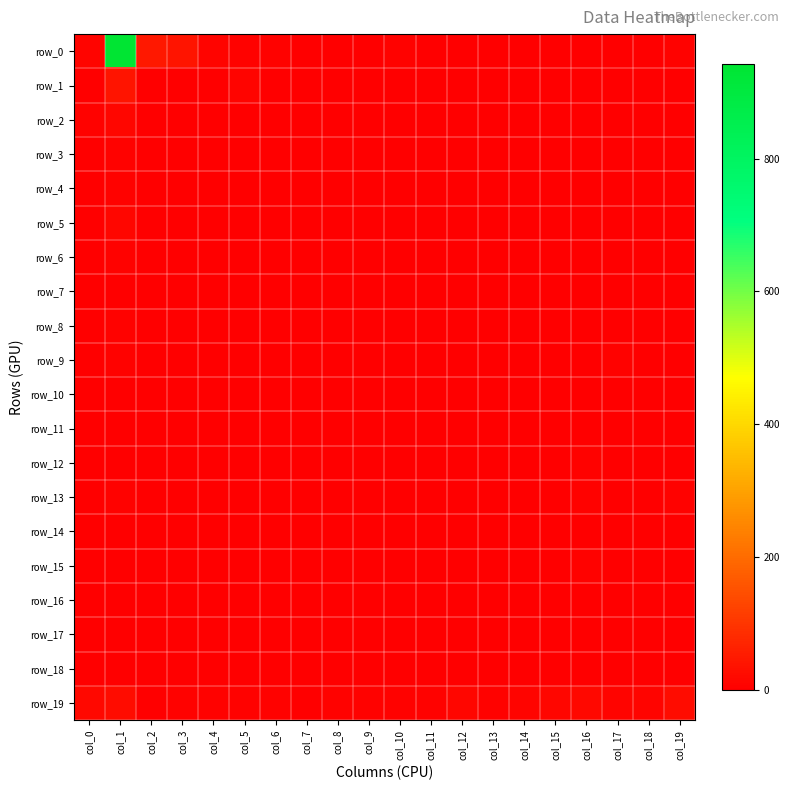

How many values in the row_12 series exceed 0?

6